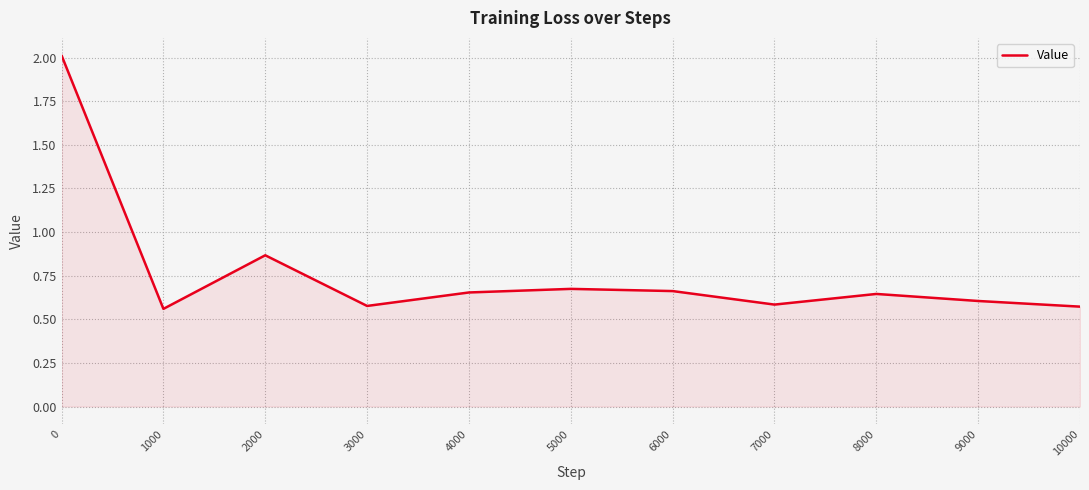

What is the change in value from 2000 to 10000?

-0.3